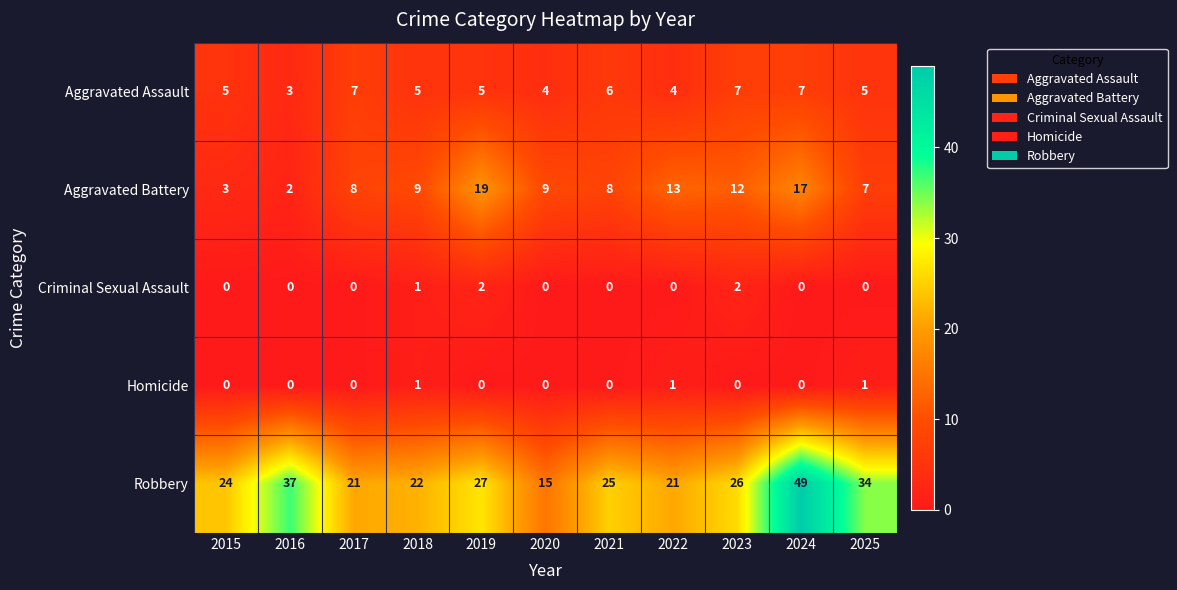

What is the maximum value for Aggravated Assault?

7